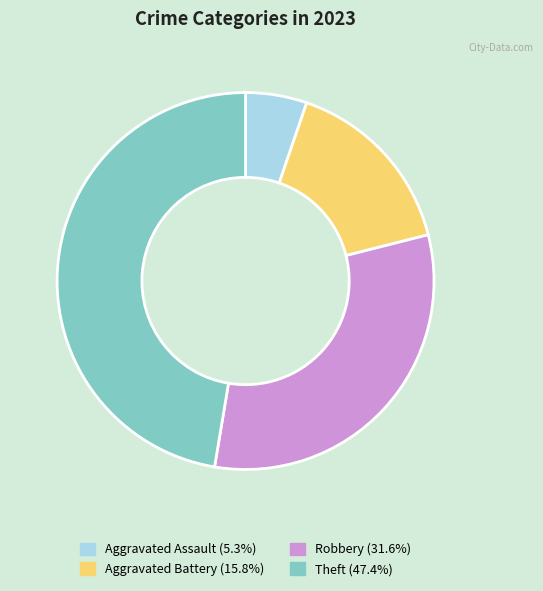

Is there any slice that represents more than half of the pie?

No